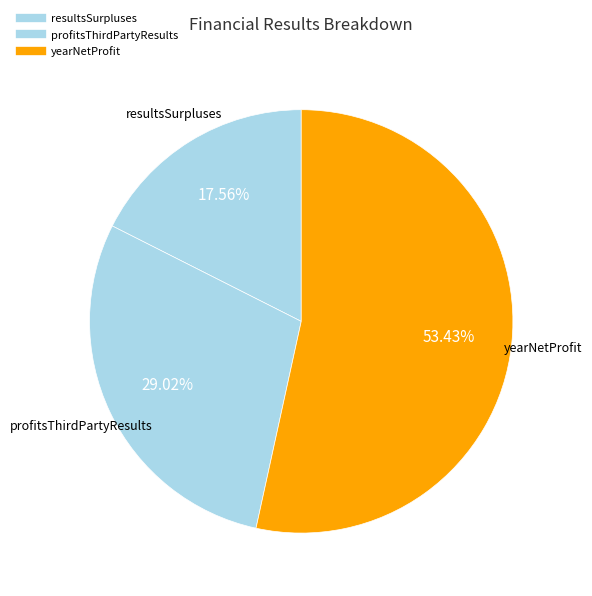

The profitsThirdPartyResults slice represents 39% of the pie. True or false?

False